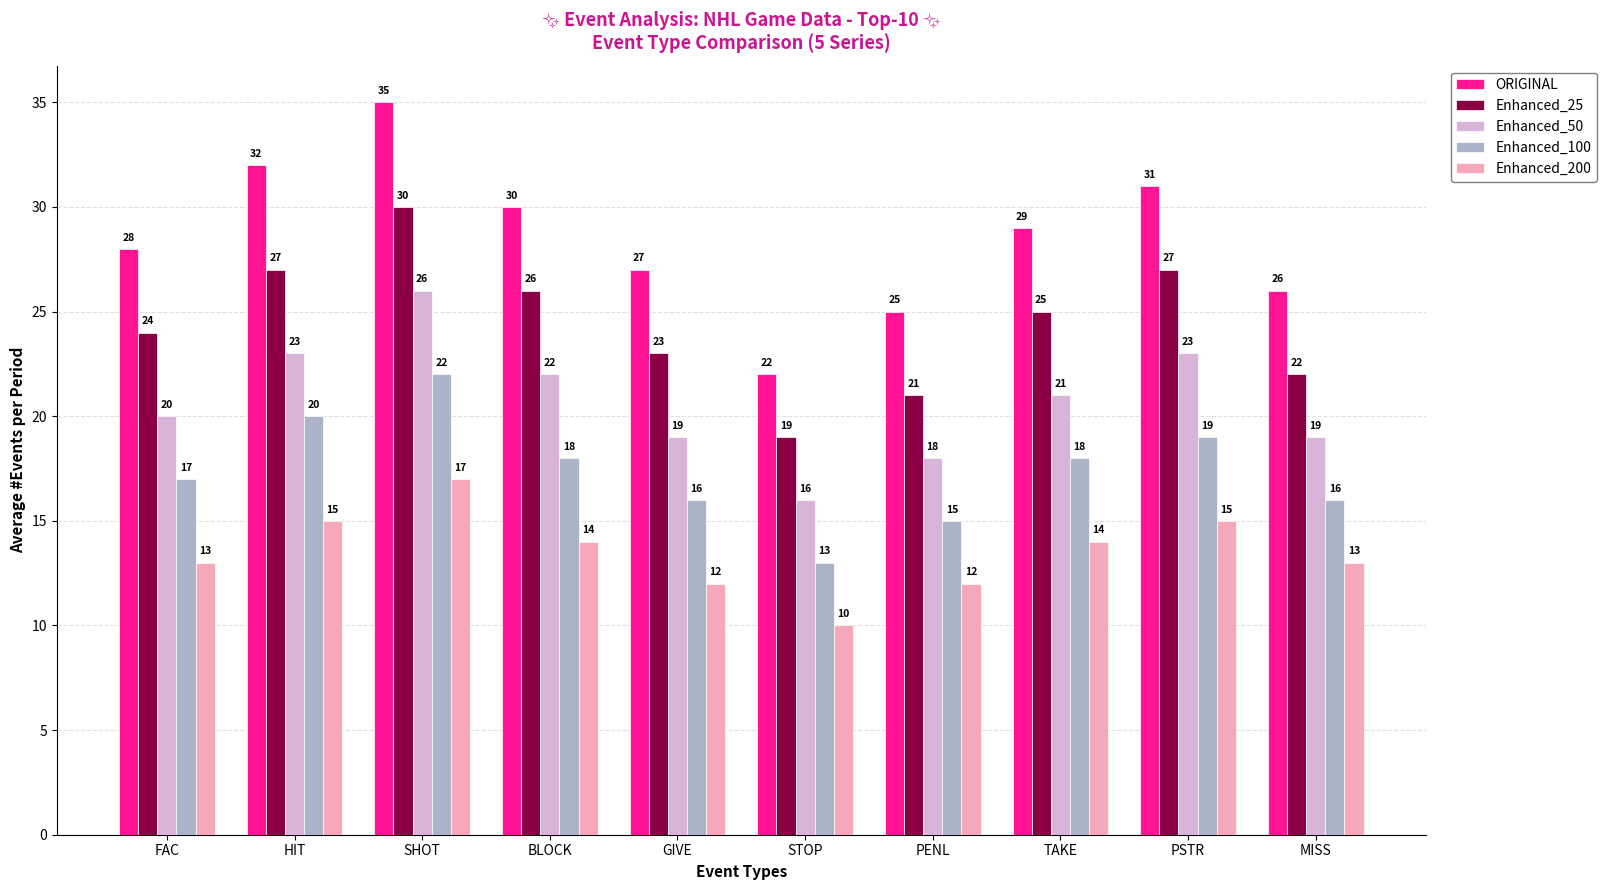

Where is Enhanced_100 nearest to the value 17?

FAC